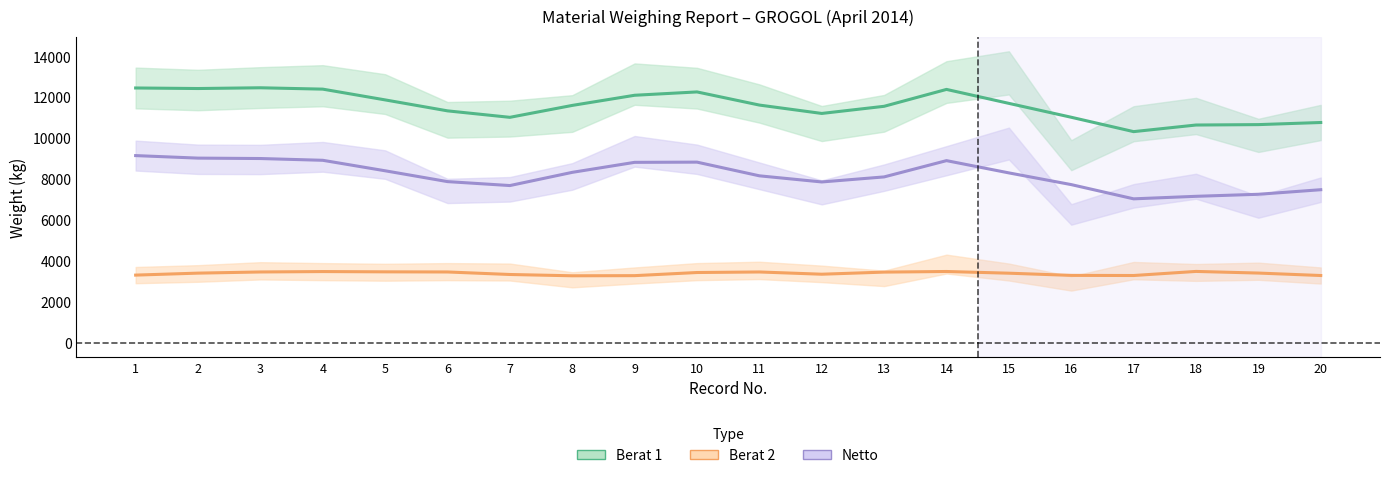

Reading right to left, transcribe all the data shown in this chart.

Berat 1: 20=10780.0	19=10676.7	18=10656.7	17=10333.3	16=11036.7	15=11716.7	14=12400.0	13=11573.3	12=11223.3	11=11633.3	10=12276.7	9=12113.3	8=11616.7	7=11033.3	6=11350.0	5=11886.7	4=12413.3	3=12480.0	2=12443.3	1=12470.0
Berat 2: 20=3290.0	19=3410.0	18=3490.0	17=3290.0	16=3296.7	15=3403.3	14=3486.7	13=3456.7	12=3353.3	11=3463.3	10=3436.7	9=3283.3	8=3276.7	7=3340.0	6=3463.3	5=3470.0	4=3483.3	3=3463.3	2=3406.7	1=3310.0
Netto: 20=7490.0	19=7266.7	18=7166.7	17=7043.3	16=7740.0	15=8313.3	14=8913.3	13=8116.7	12=7870.0	11=8170.0	10=8840.0	9=8830.0	8=8340.0	7=7693.3	6=7886.7	5=8416.7	4=8930.0	3=9016.7	2=9036.7	1=9160.0